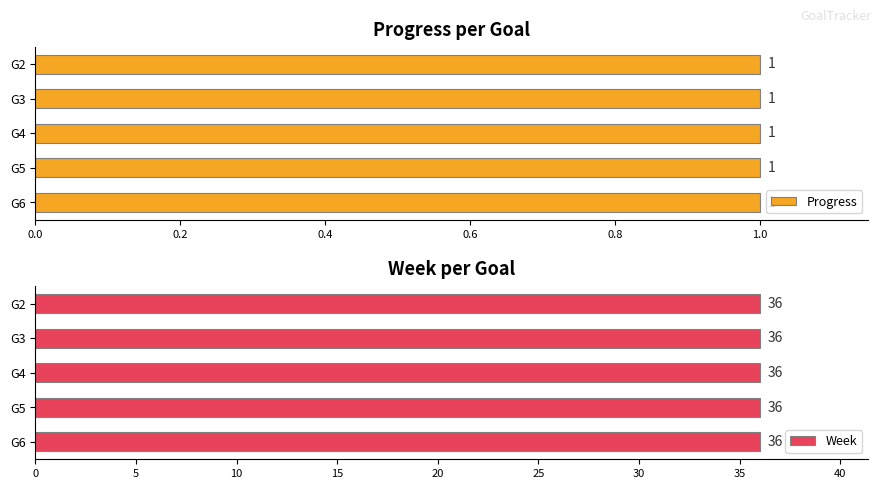

Is it true that Progress equals 1 at G2?

True